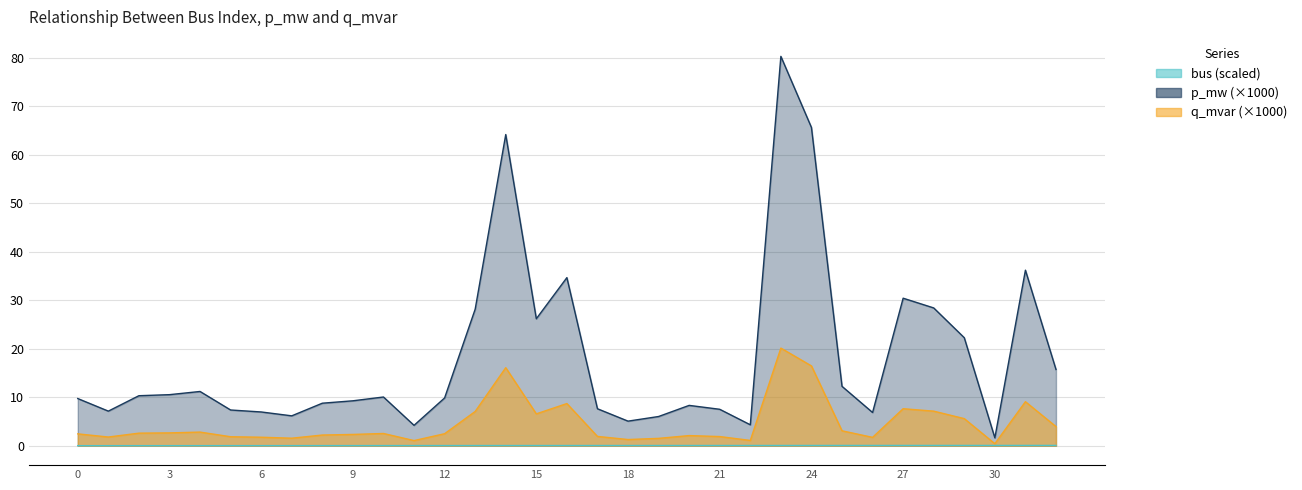

How many lines are shown in the chart?

3